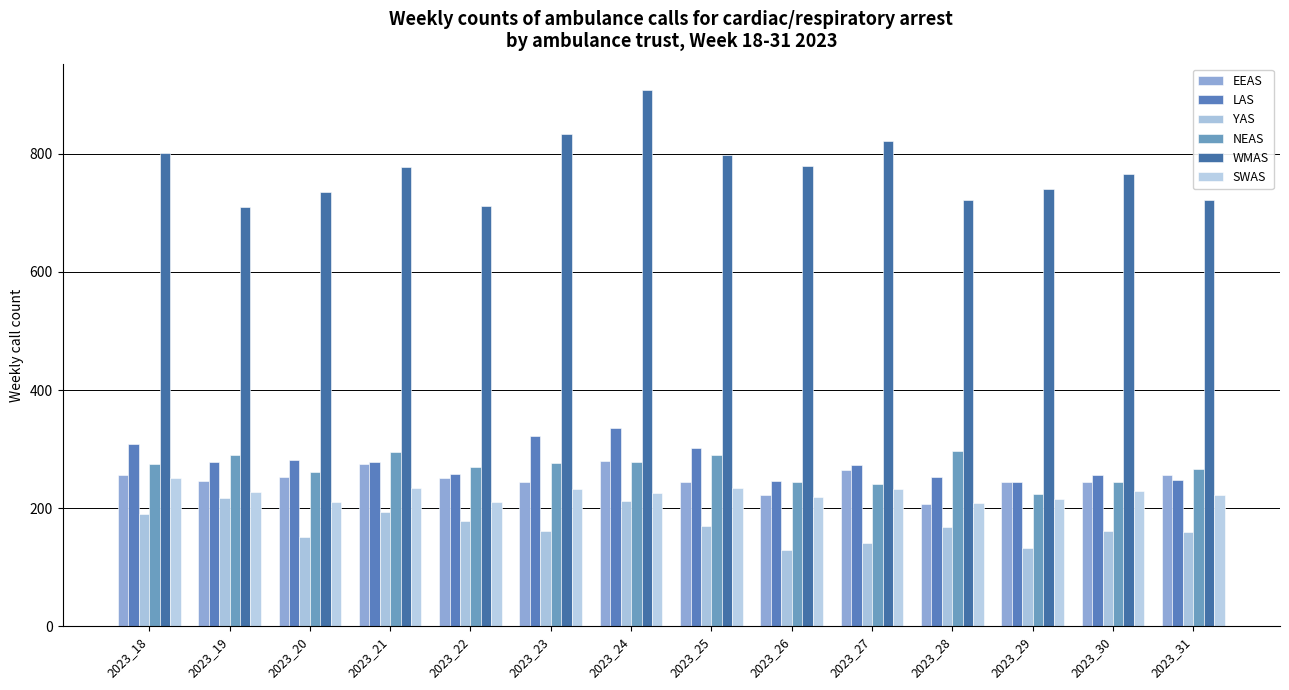

Between 2023_24 and 2023_26, which series saw the biggest shift?

WMAS